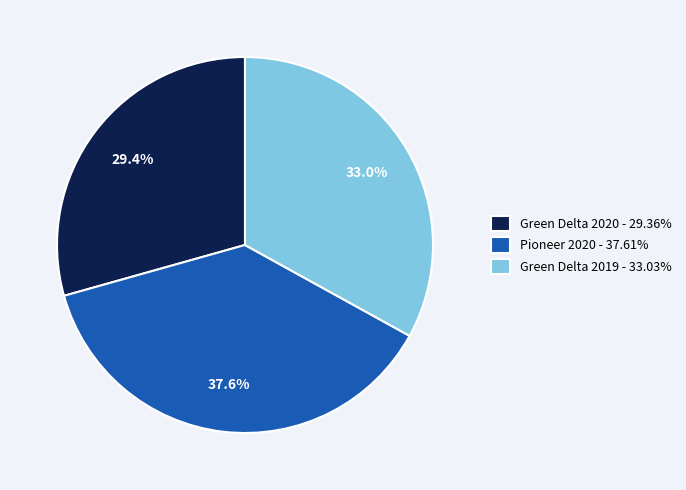

Rank the categories by value from lowest to highest.

Green Delta 2020, Green Delta 2019, Pioneer 2020